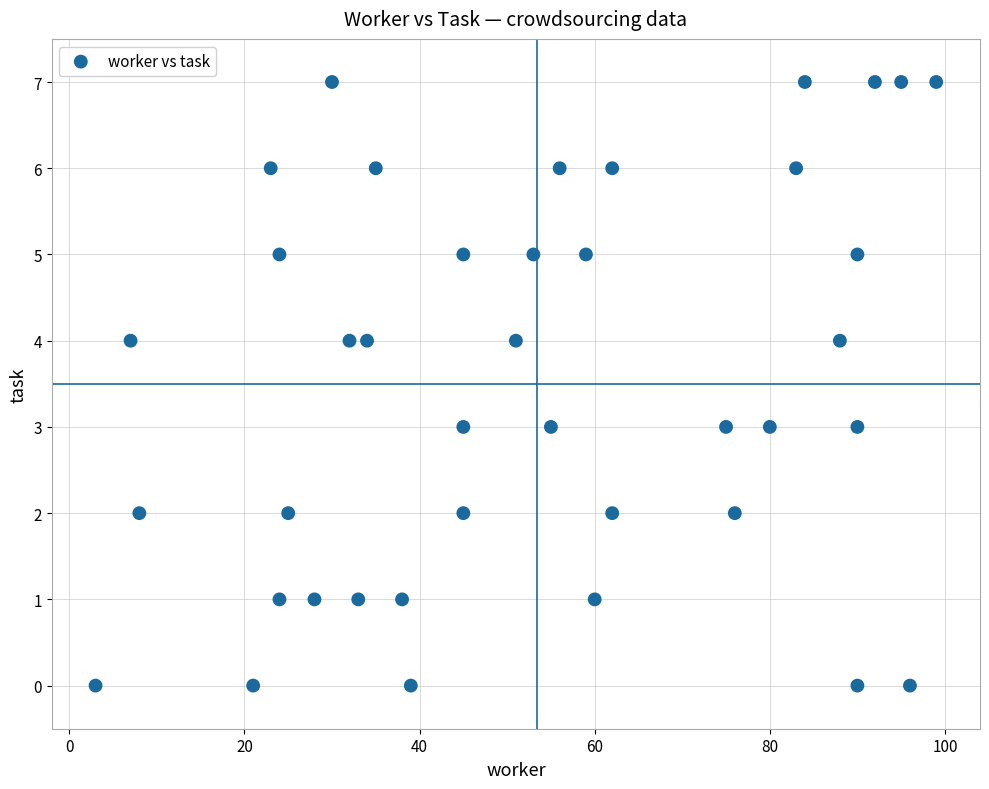

What is the range of X values (max minus min)?

96